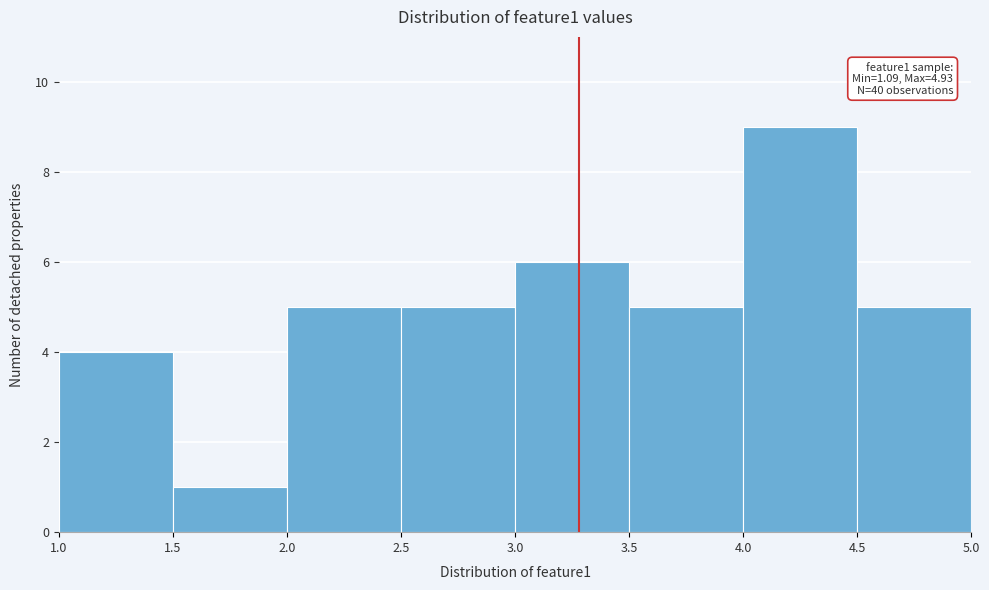

Over which range of the x-axis is the bar tallest?

4.0 to 4.5